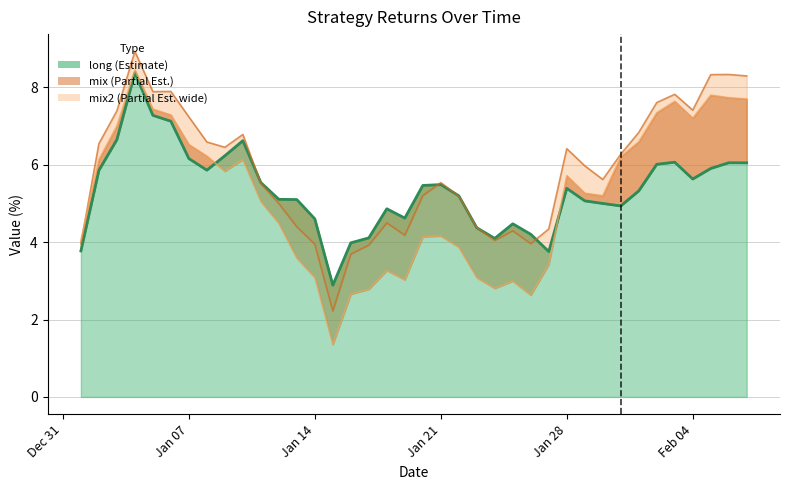

What is the highest value of the long series?

8.4